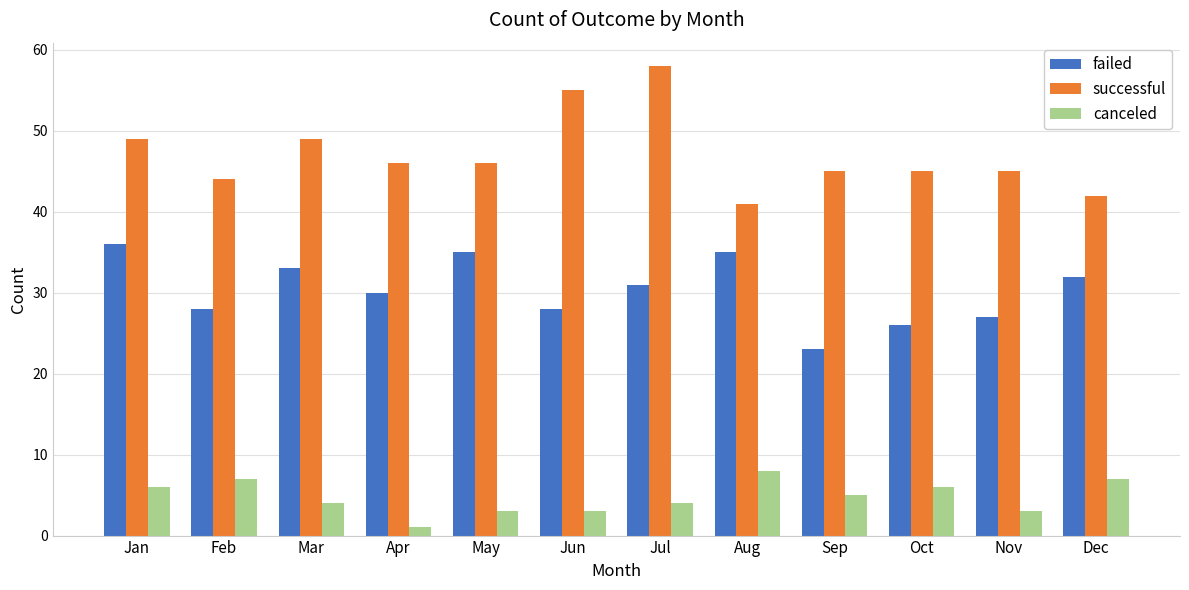

Reading left to right, list all the values displayed in this chart.

failed: 36	28	33	30	35	28	31	35	23	26	27	32
successful: 49	44	49	46	46	55	58	41	45	45	45	42
canceled: 6	7	4	1	3	3	4	8	5	6	3	7